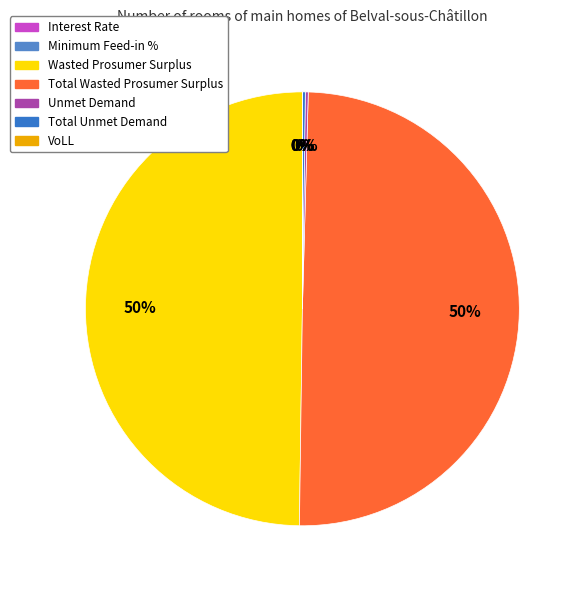

To the nearest percent, what is the average slice percentage?

14%